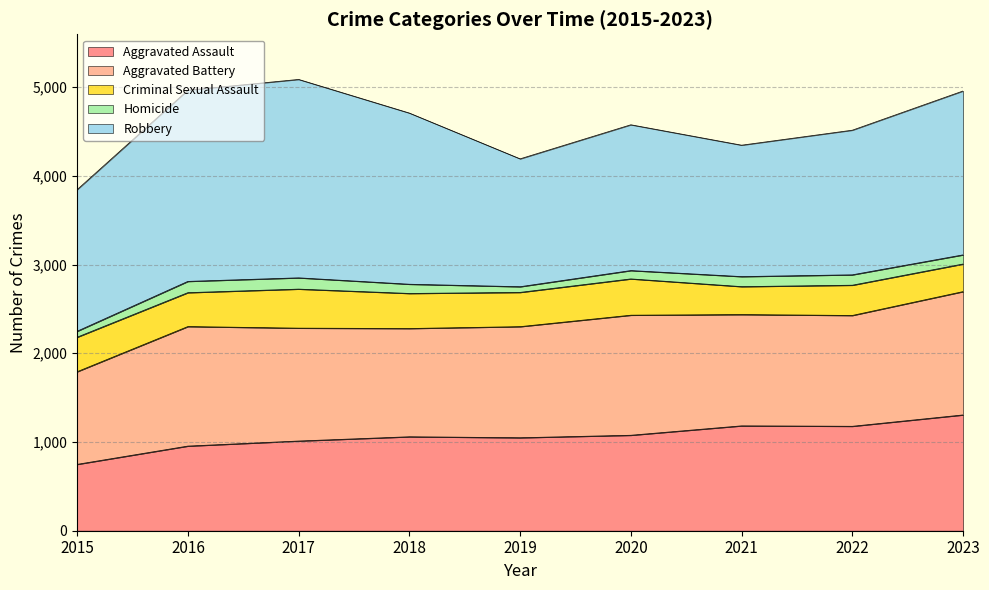

Reading right to left, list all the values displayed in this chart.

Aggravated Assault: 1305	1177	1182	1076	1048	1059	1011	954	748
Aggravated Battery: 1390	1249	1254	1353	1252	1220	1272	1347	1044
Criminal Sexual Assault: 311	341	315	409	386	395	440	382	389
Homicide: 103	117	113	94	64	104	127	127	67
Robbery: 1847	1630	1481	1643	1441	1929	2236	2155	1596